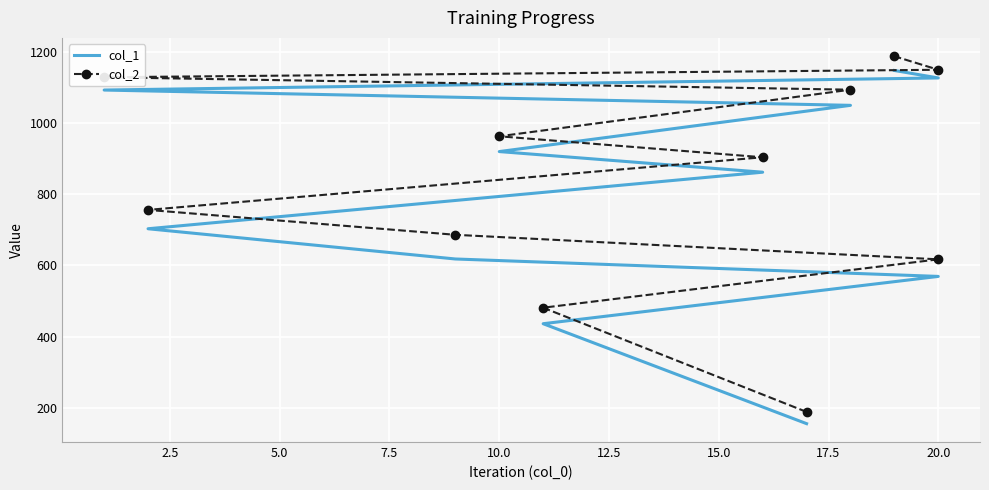

Reading right to left, extract all data points from this chart.

col_1: 1148	1127	1093	1050	920	862	703	618	569	436	155
col_2: 1188	1150	1129	1094	963	904	756	686	617	481	188